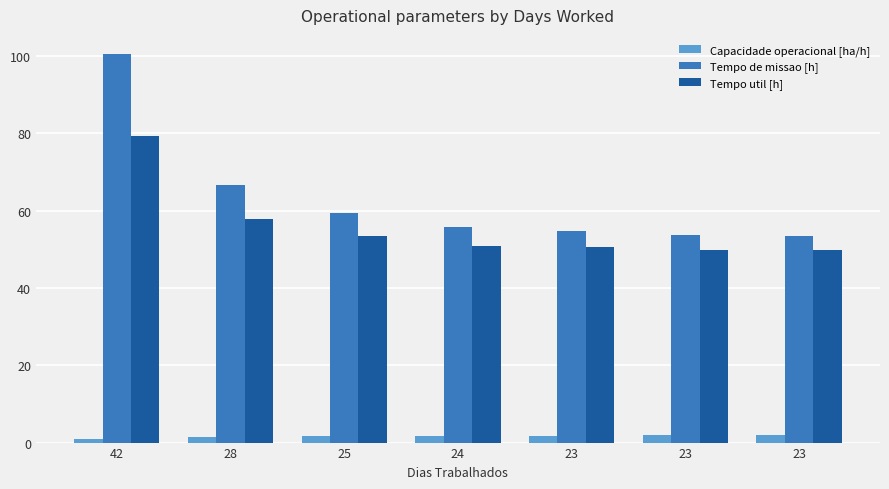

Is the value of Tempo util [h] at 42 greater than the value of Capacidade operacional [ha/h] at 23?

Yes